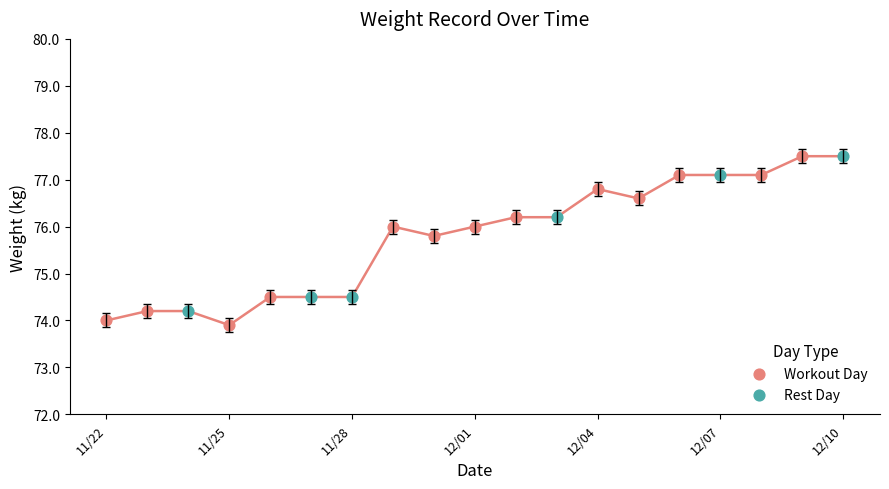

What are all the series names shown in the legend?

Workout Day, Rest Day